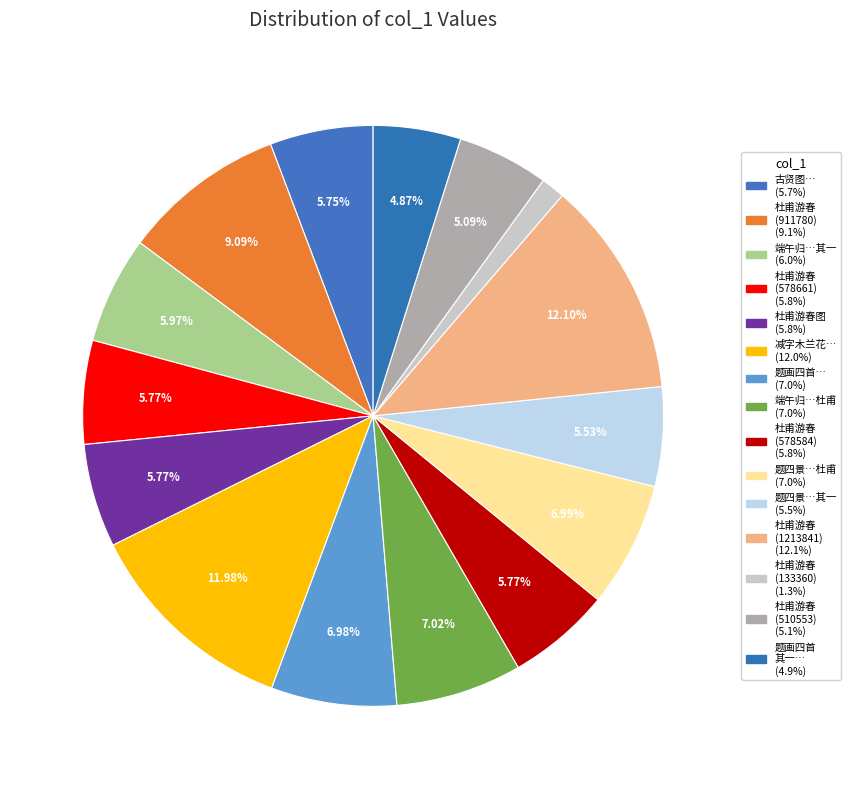

How many segments does this pie chart have?

15